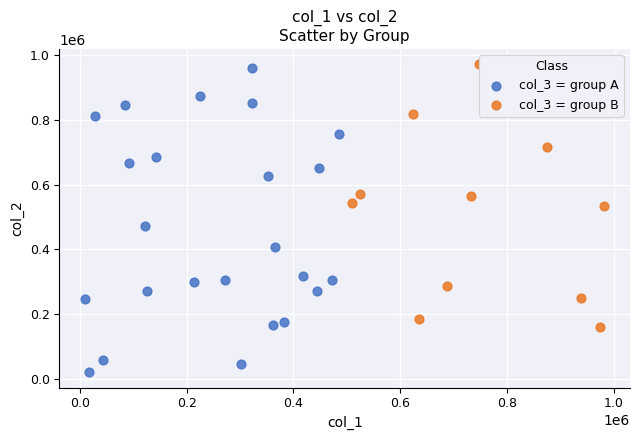

Which series has the widest spread of Y values?

col_3 = group A